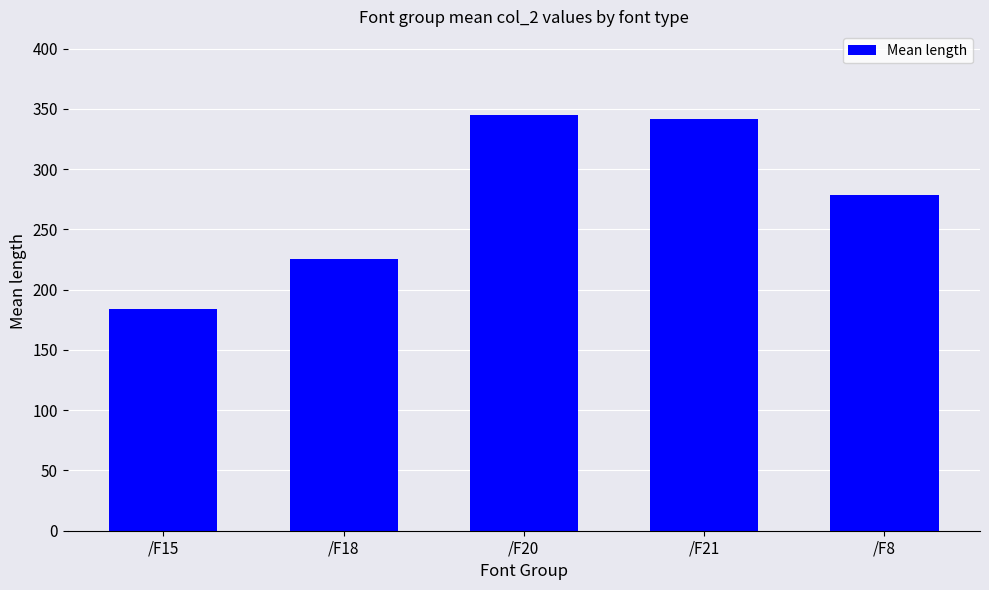

What is the minimum value shown in the chart?

183.8